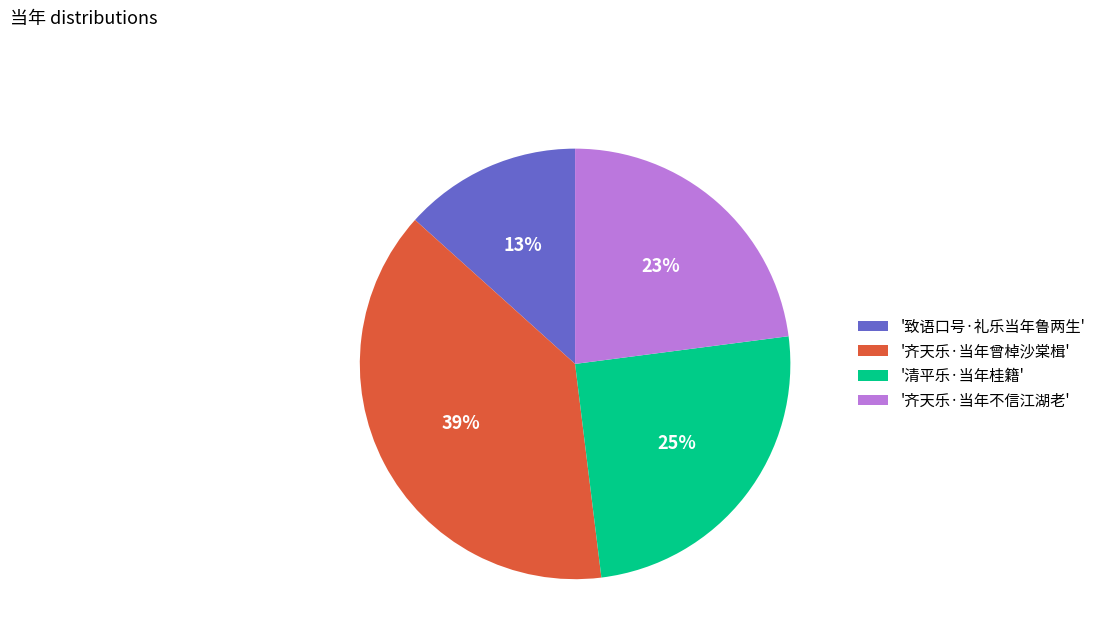

Rank the categories by value from lowest to highest.

'致语口号·礼乐当年鲁两生', '齐天乐·当年不信江湖老', '清平乐·当年桂籍', '齐天乐·当年曾棹沙棠楫'